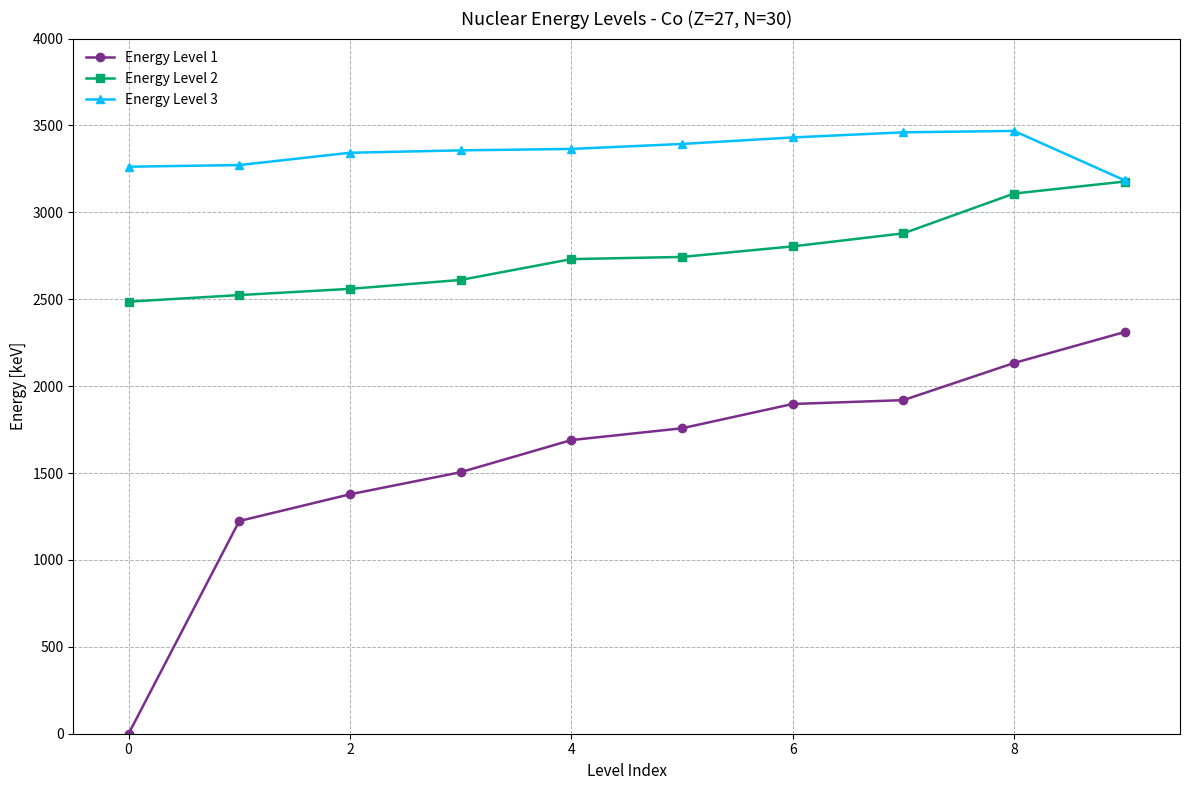

What is the sum of all Energy Level 3 values?

33537.7